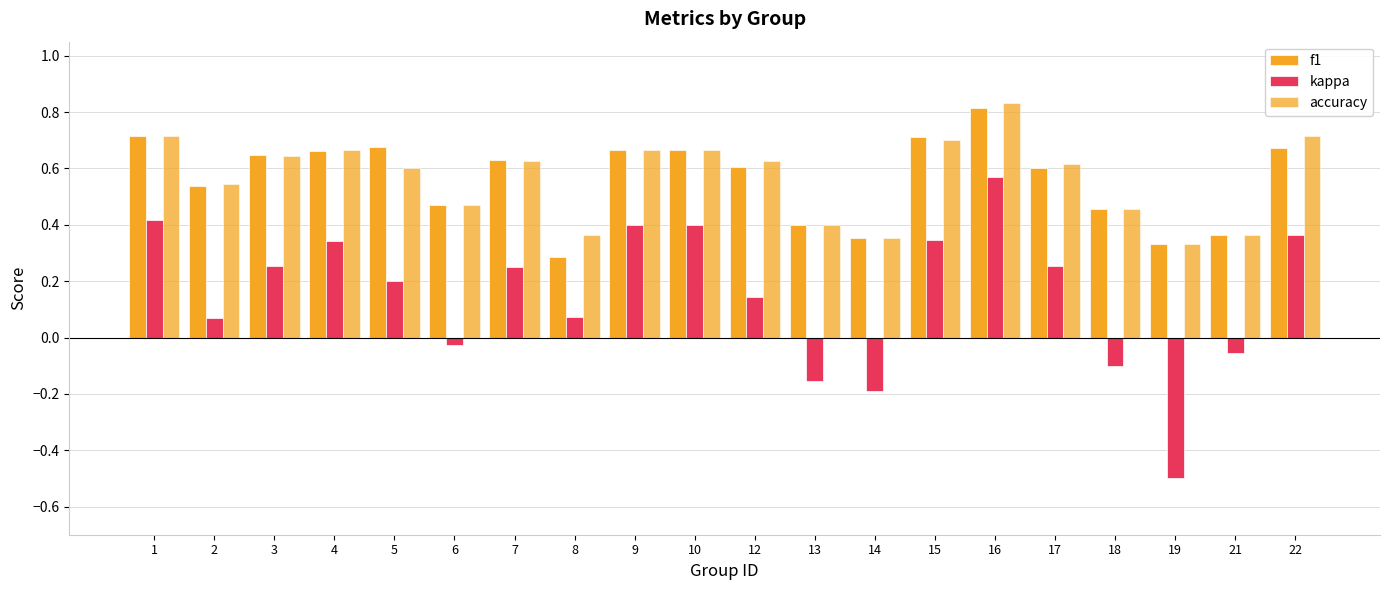

Are the bars horizontal?

No